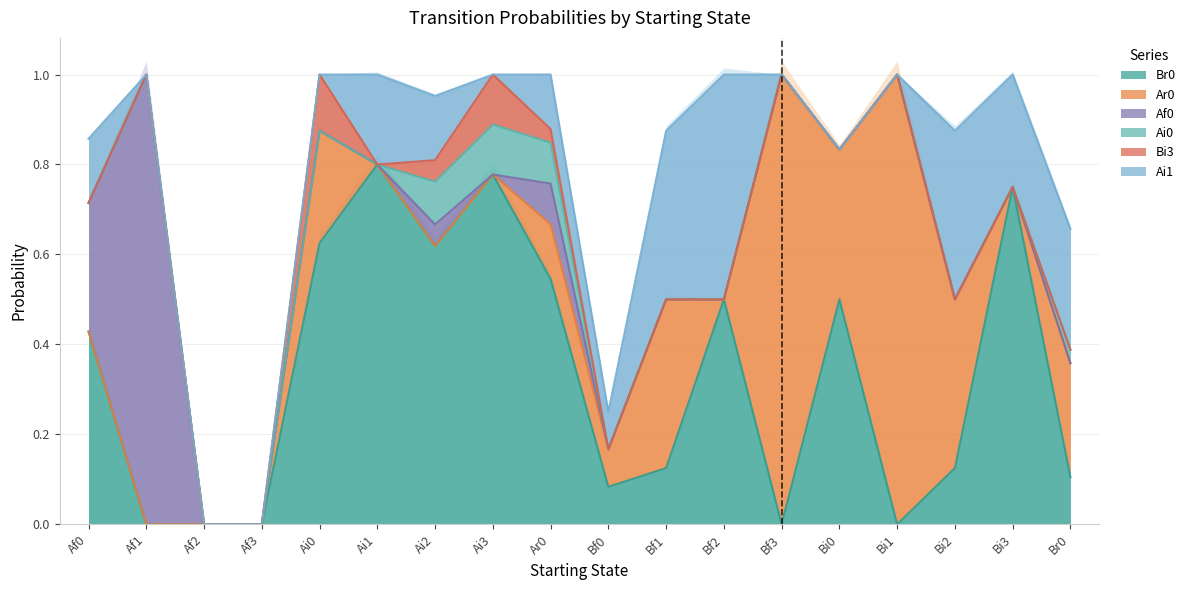

True or false: Af0 and Bi3 intersect in this chart.

True